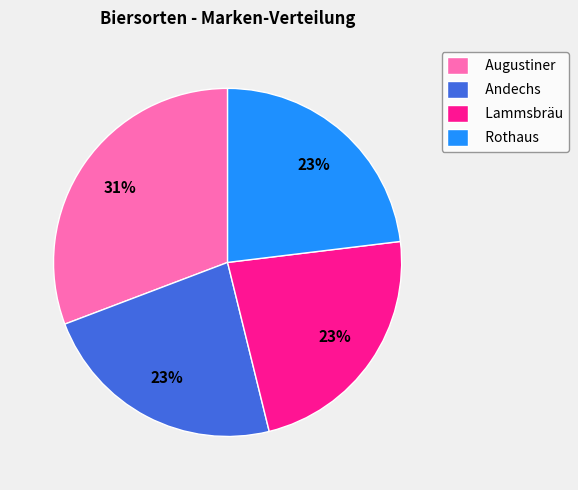

To the nearest percent, what percentage of the pie is Rothaus?

23%